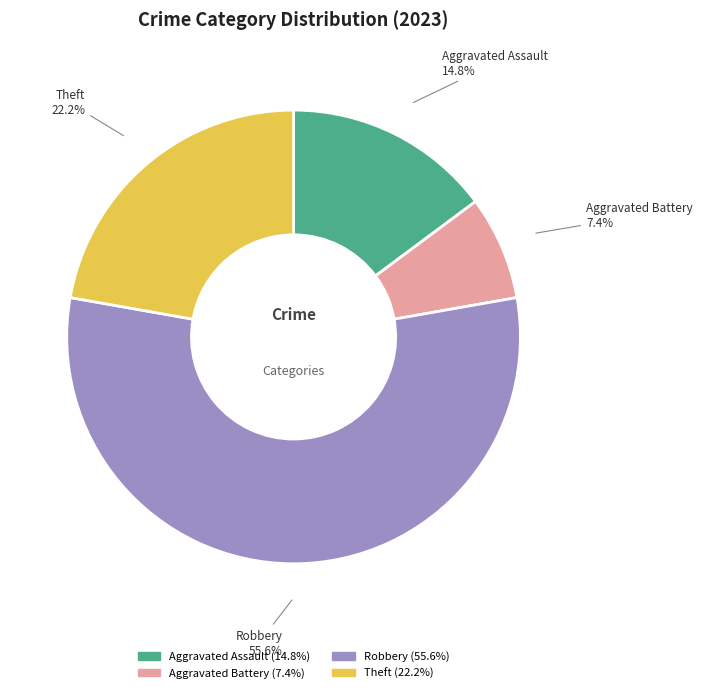

How many slices are in this pie chart?

4